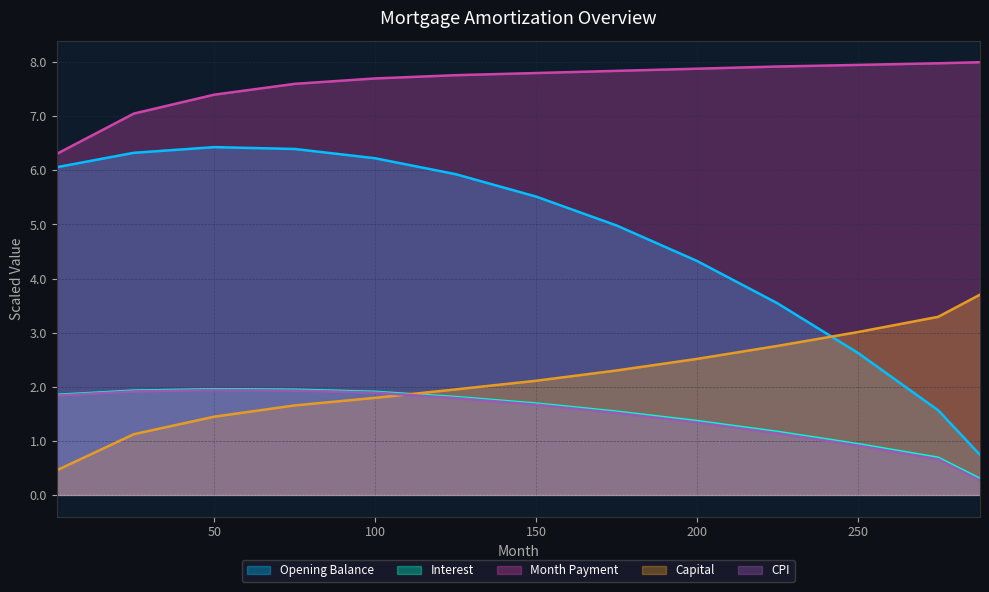

Which series has the widest spread of values?

Opening Balance